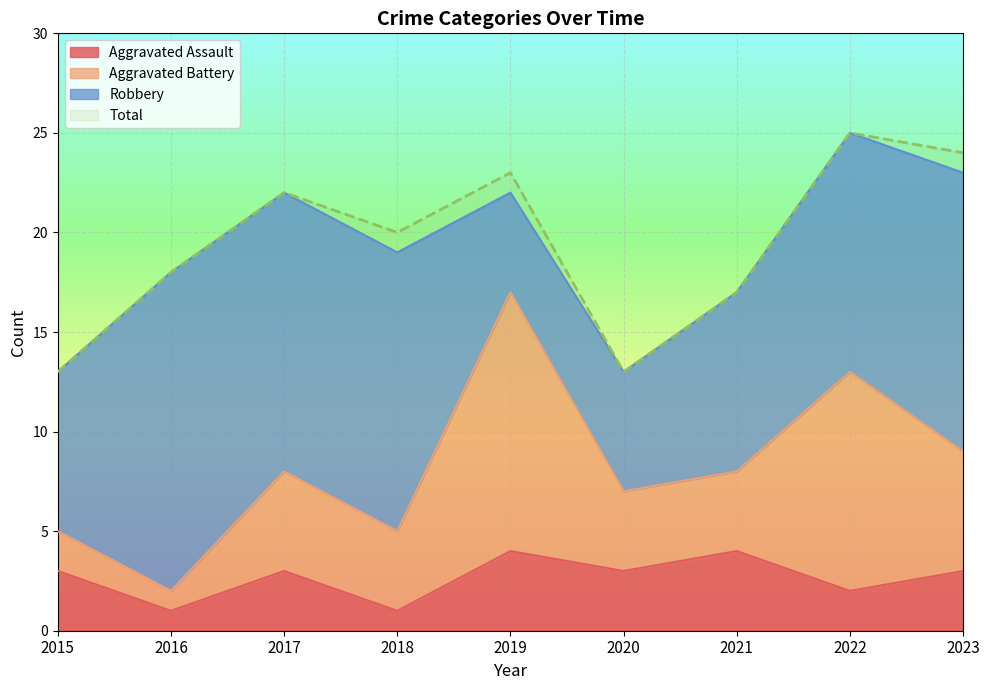

What is the average value of the Aggravated Assault series?

3